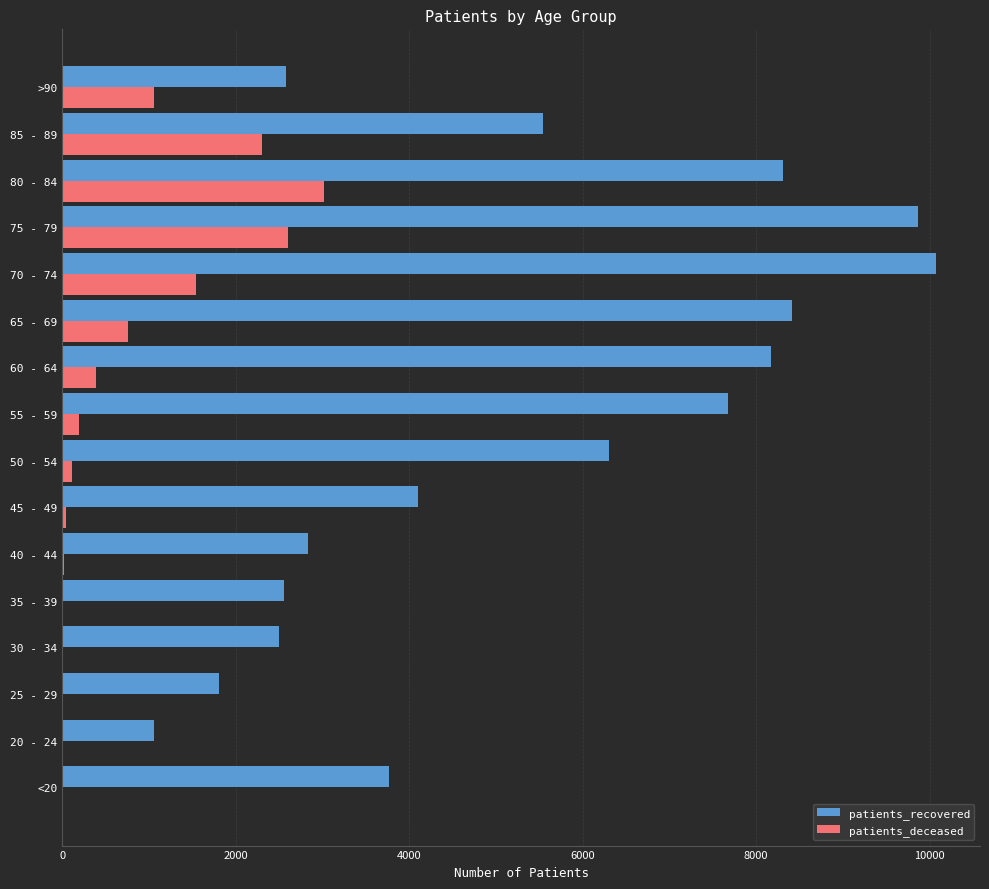

At which category is the sum across all series the highest?

75 - 79